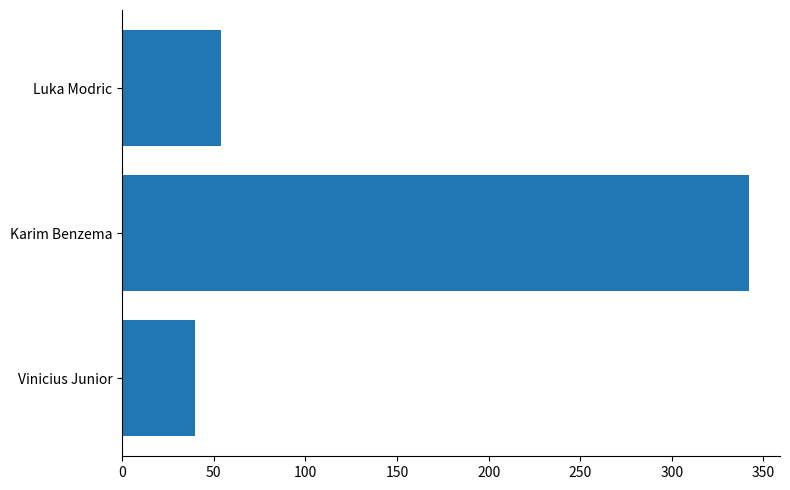

True or false: the data shows 342 at Karim Benzema.

True